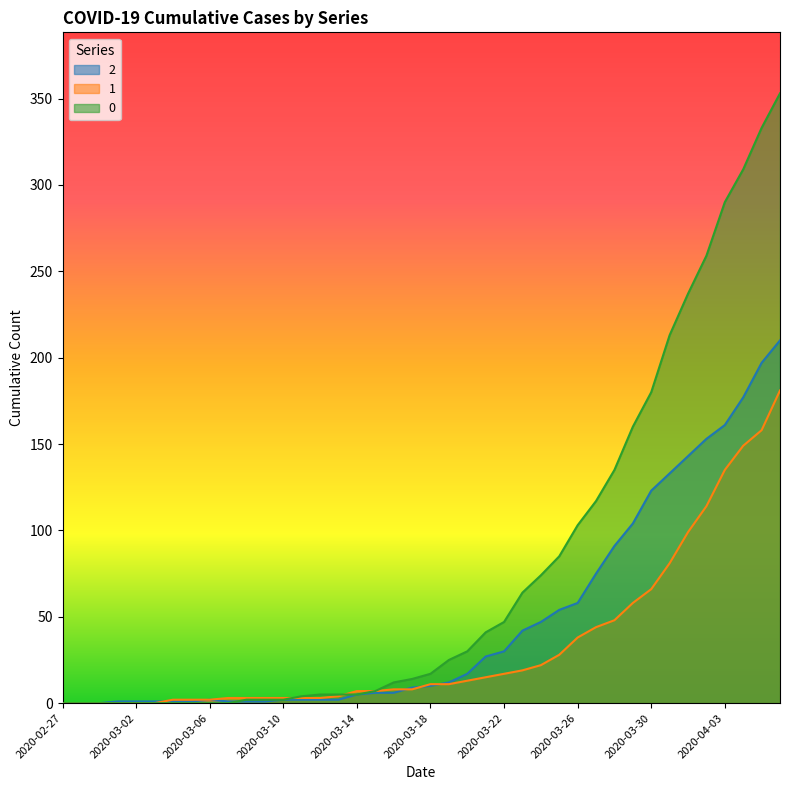

What are all the series names shown in the legend?

2, 1, 0